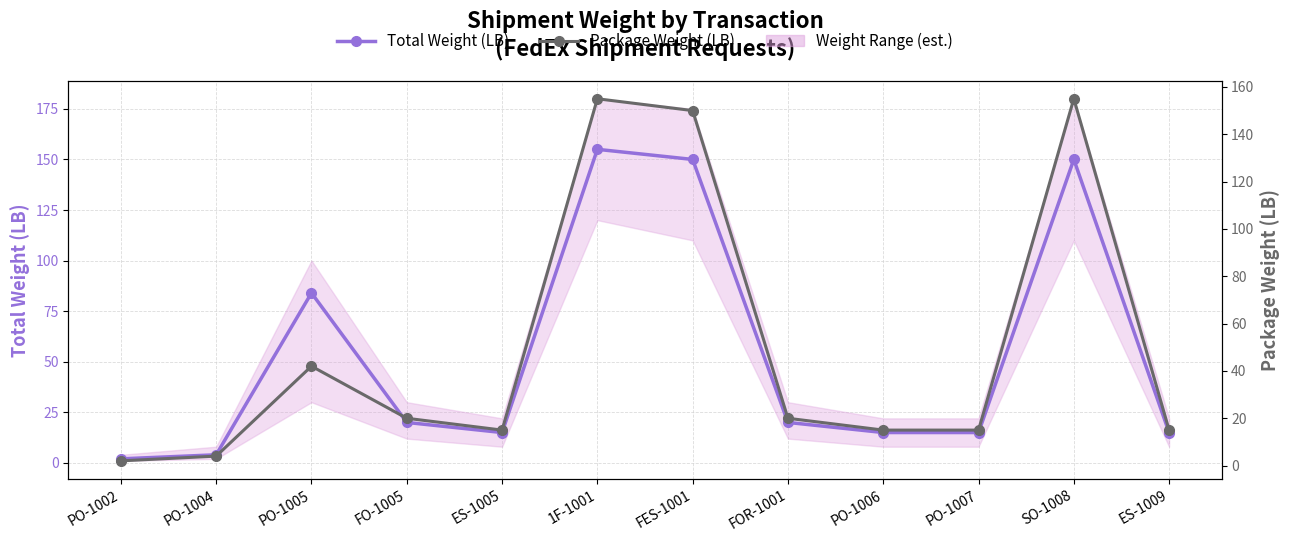

What is the total value across all series at FOR-1001?

40